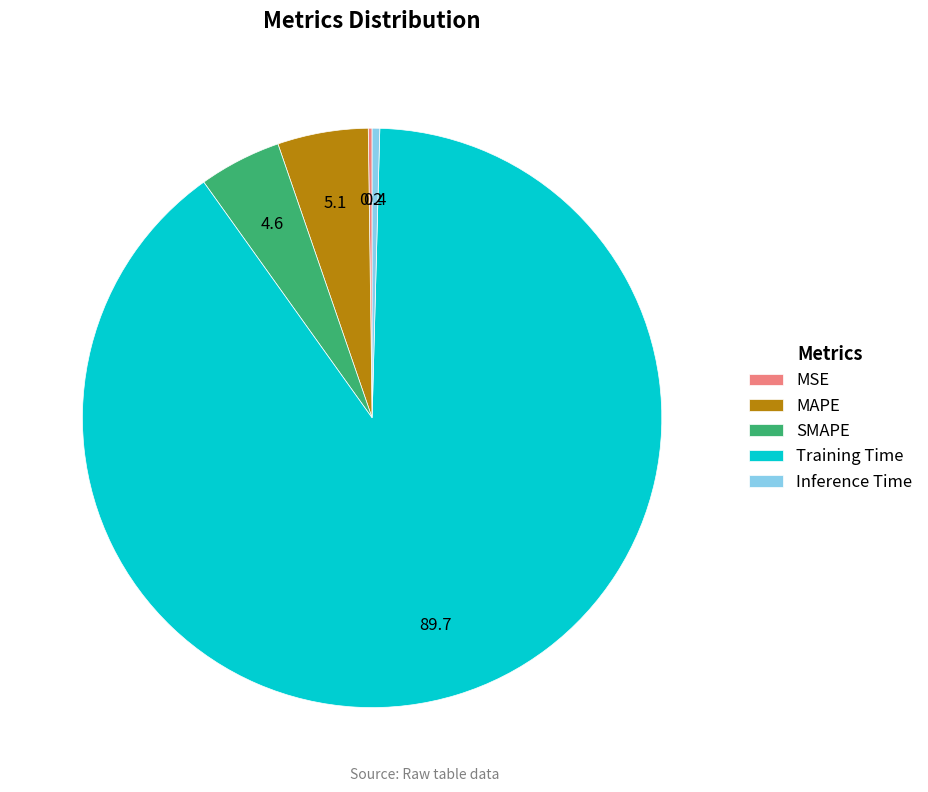

Does any single category account for the majority?

Yes